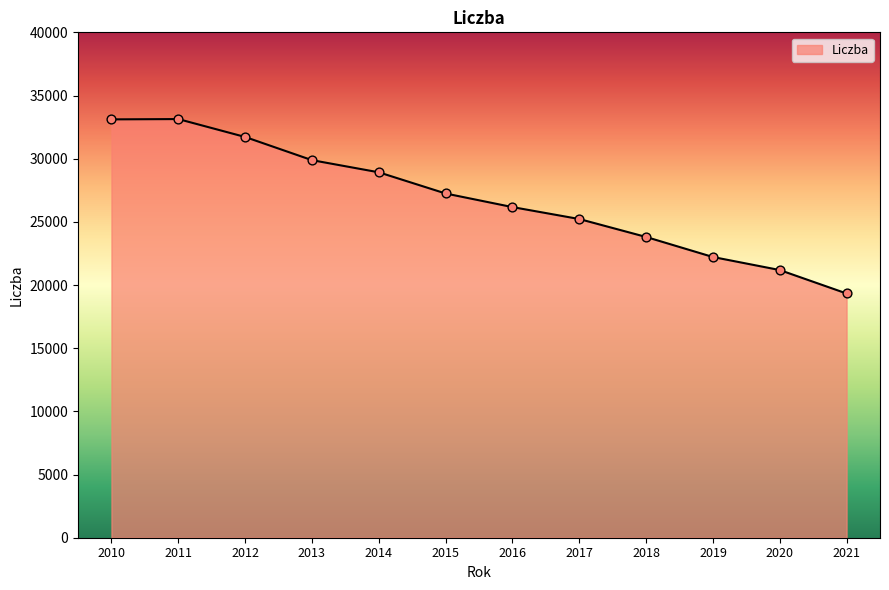

Which has a higher value, 2020 or 2018?

2018